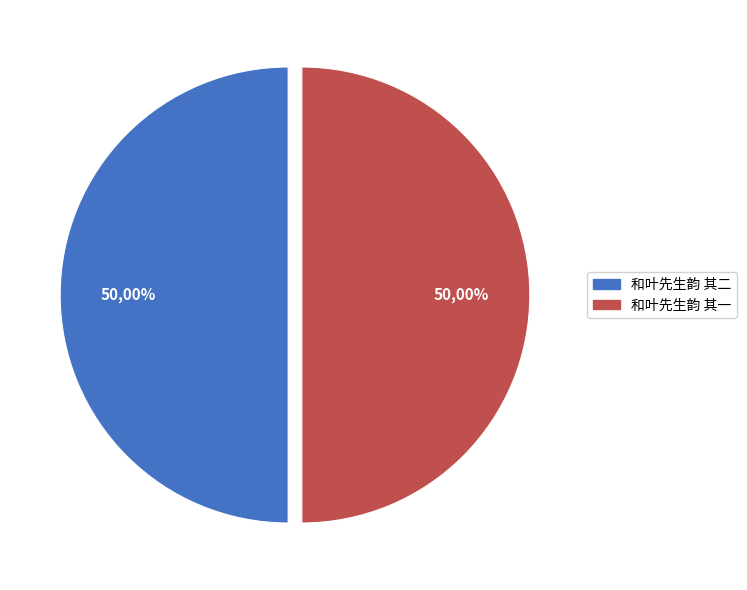

Count the number of slices in the pie.

2